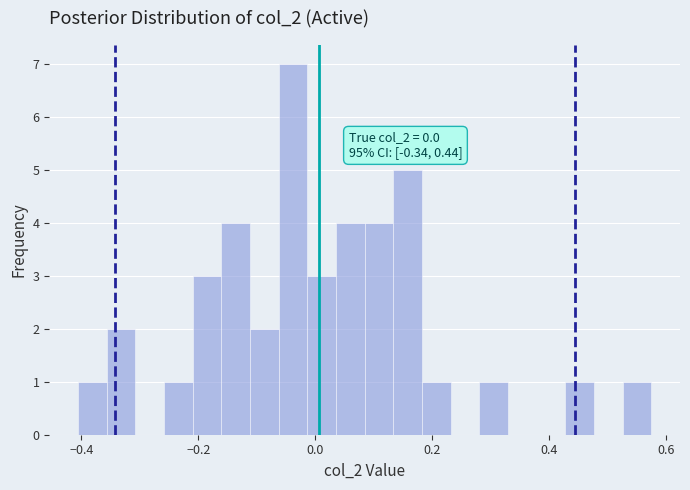

Read against the x-axis, roughly where is the centre of the tallest bar?

-0.04